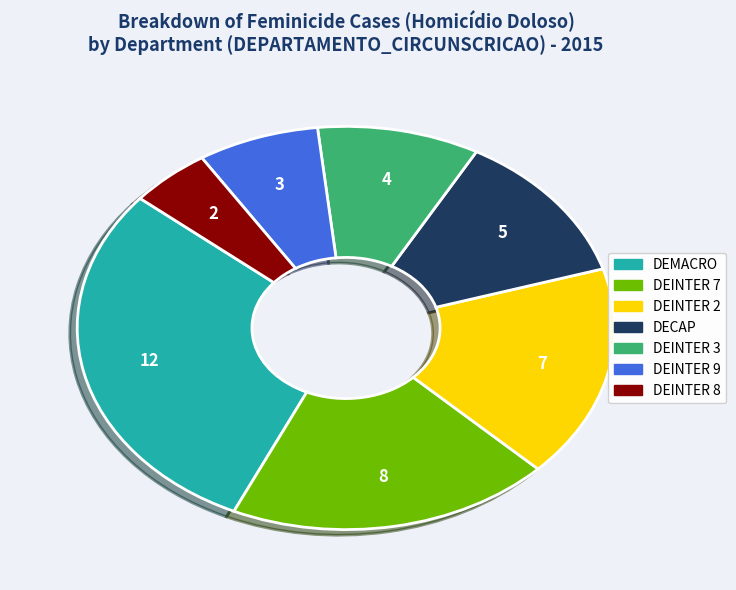

Combined, do DEINTER 3 and DEMACRO account for over 50%?

No